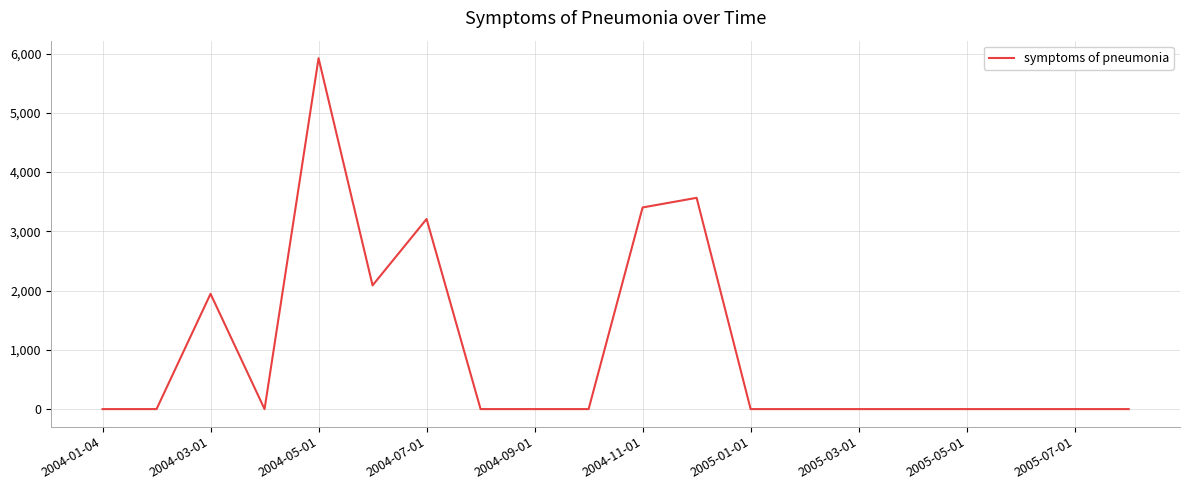

What is the difference between the maximum and minimum values?

5921.5